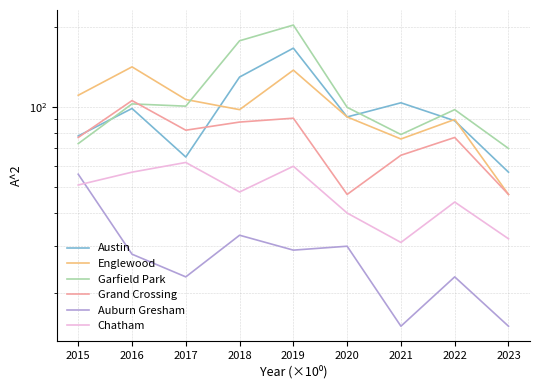

Which series has the largest total across all categories?

Garfield Park